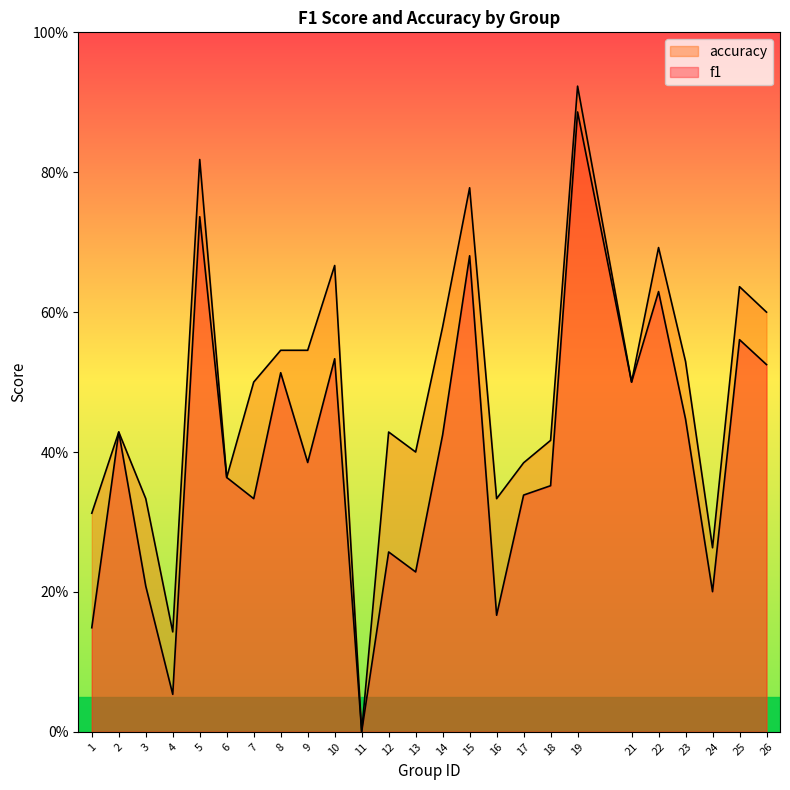

Rank the categories by f1 value from highest to lowest.

19, 5, 15, 22, 25, 10, 26, 8, 21, 23, 2, 14, 9, 6, 18, 17, 7, 12, 13, 3, 24, 16, 1, 4, 11